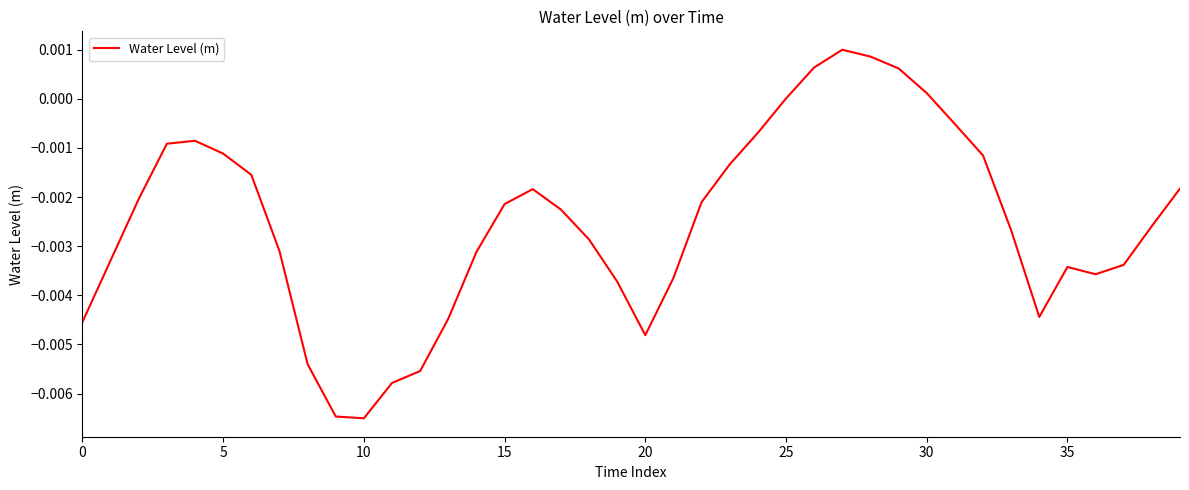

How many interior local valleys (lower than both neighbors) does the data have?

4